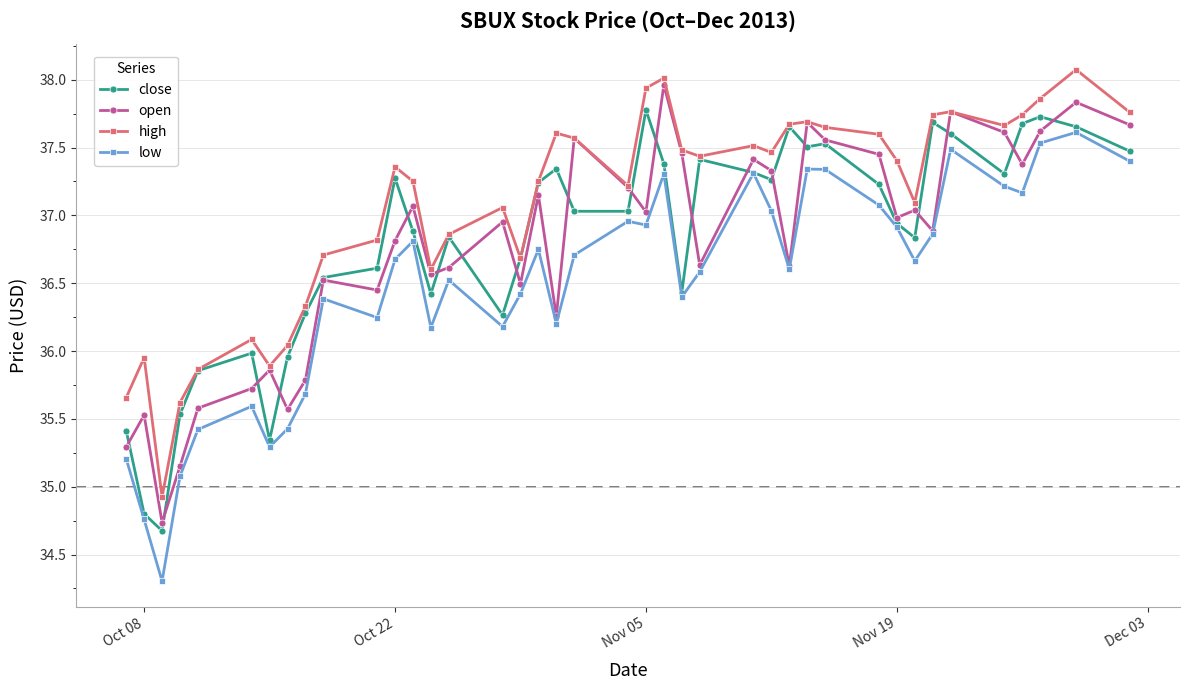

True or false: high and low intersect in this chart.

False